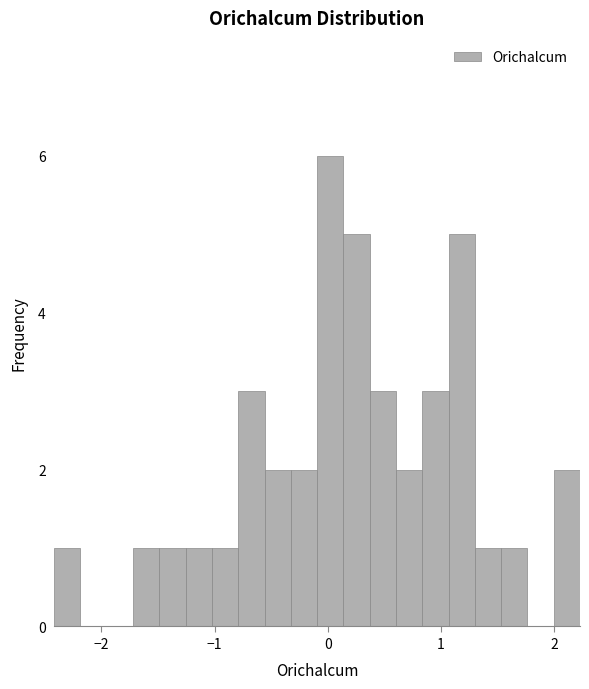

Read against the x-axis, roughly where is the centre of the tallest bar?

0.0